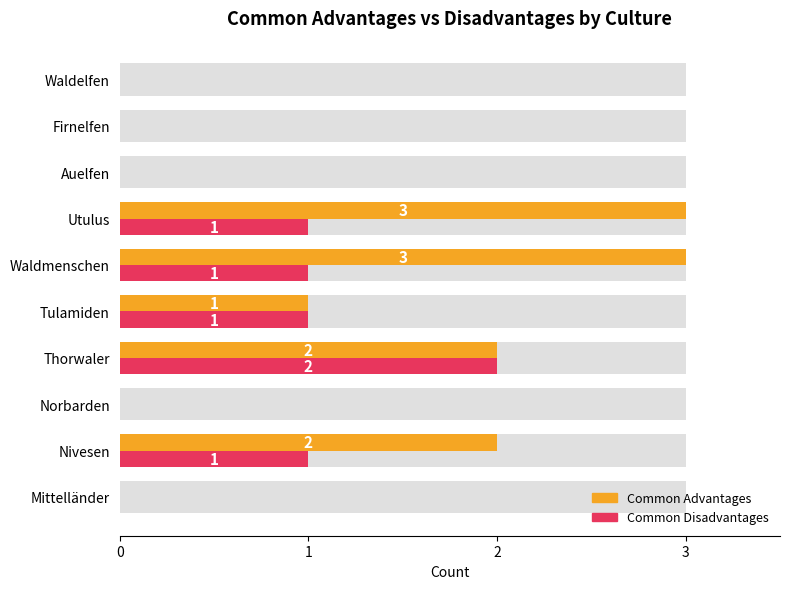

How many bars are there in each group?

2